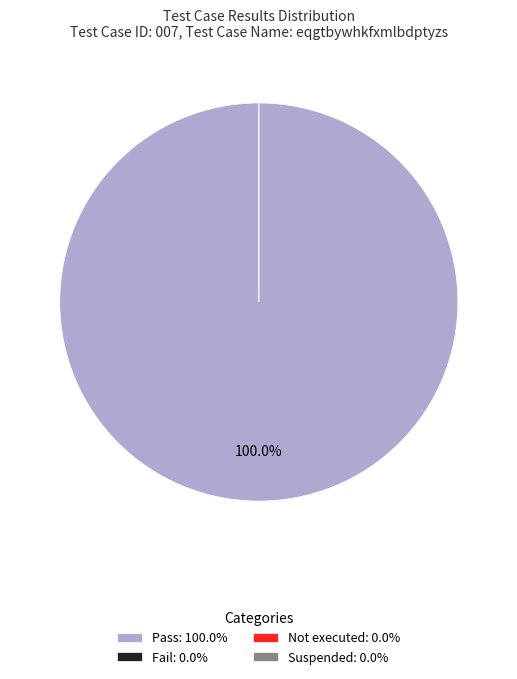

The Pass slice represents 100% of the pie. True or false?

True